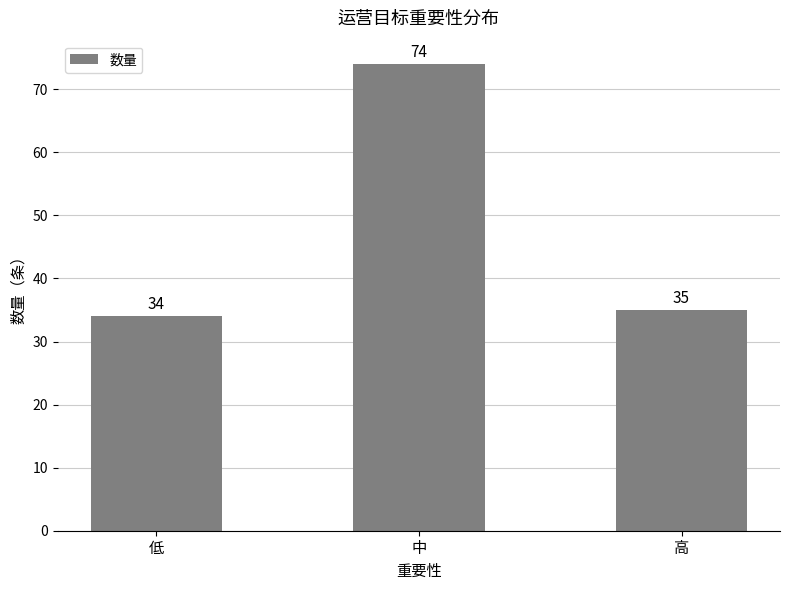

True or false: the data shows 34 at 低.

True